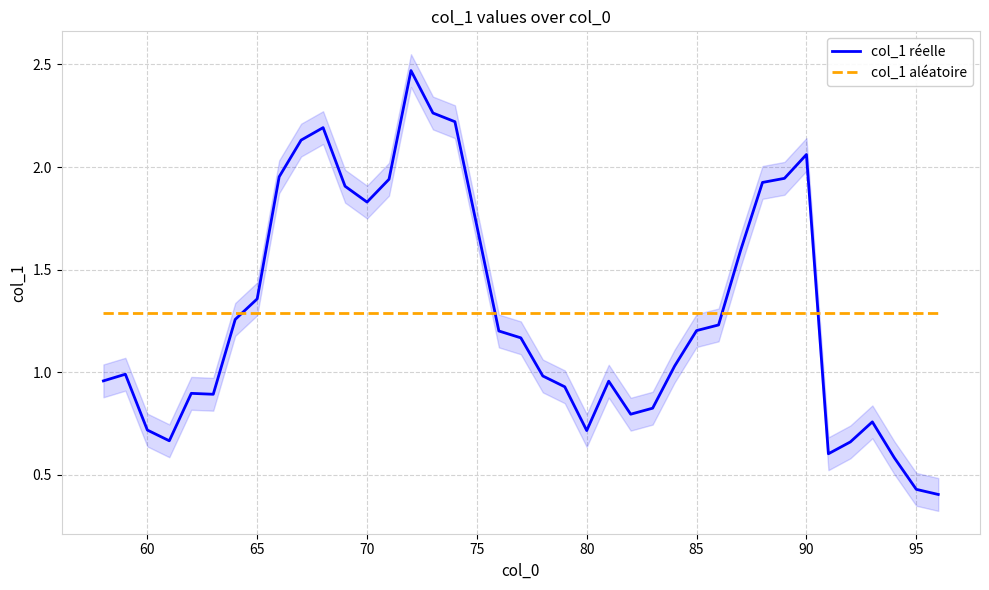

True or false: col_1 aléatoire and col_1 réelle intersect in this chart.

True